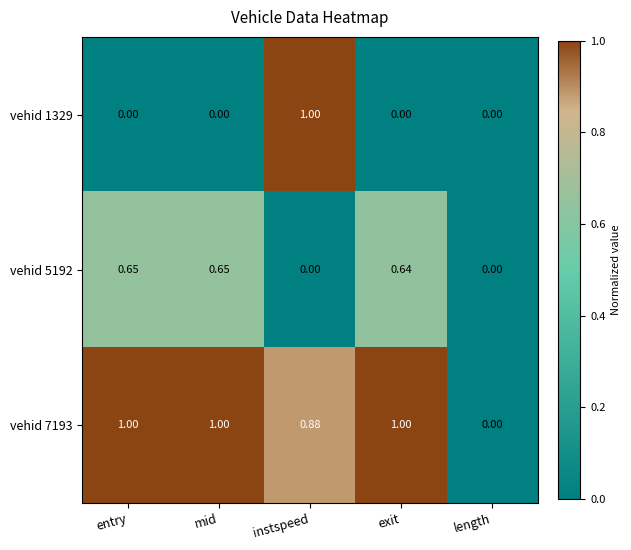

At which label does vehid 1329 reach its peak?

instspeed